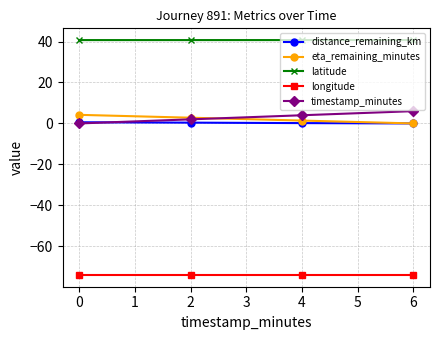

How many categories are shown in the chart?

4